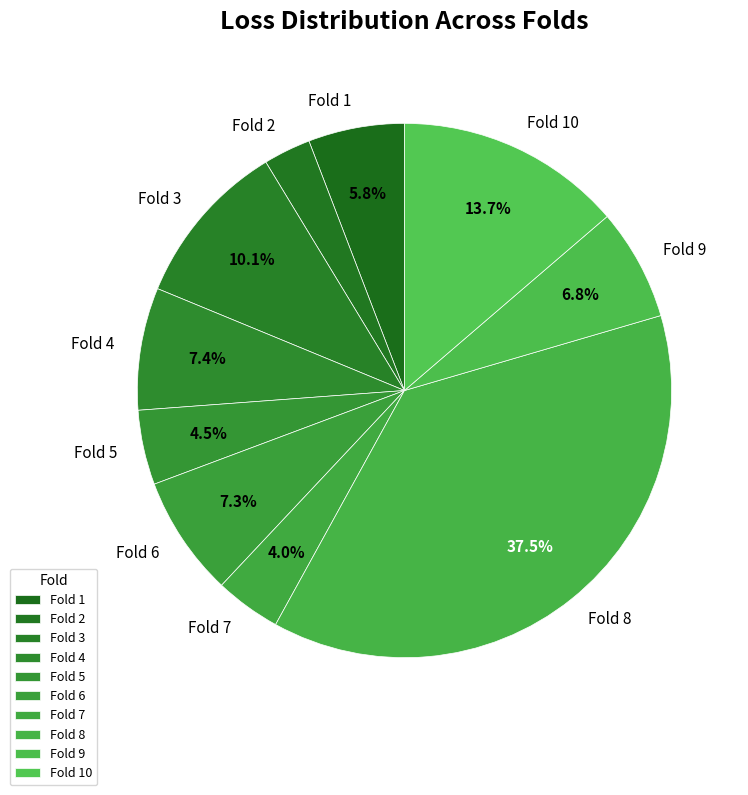

How many segments does this pie chart have?

10